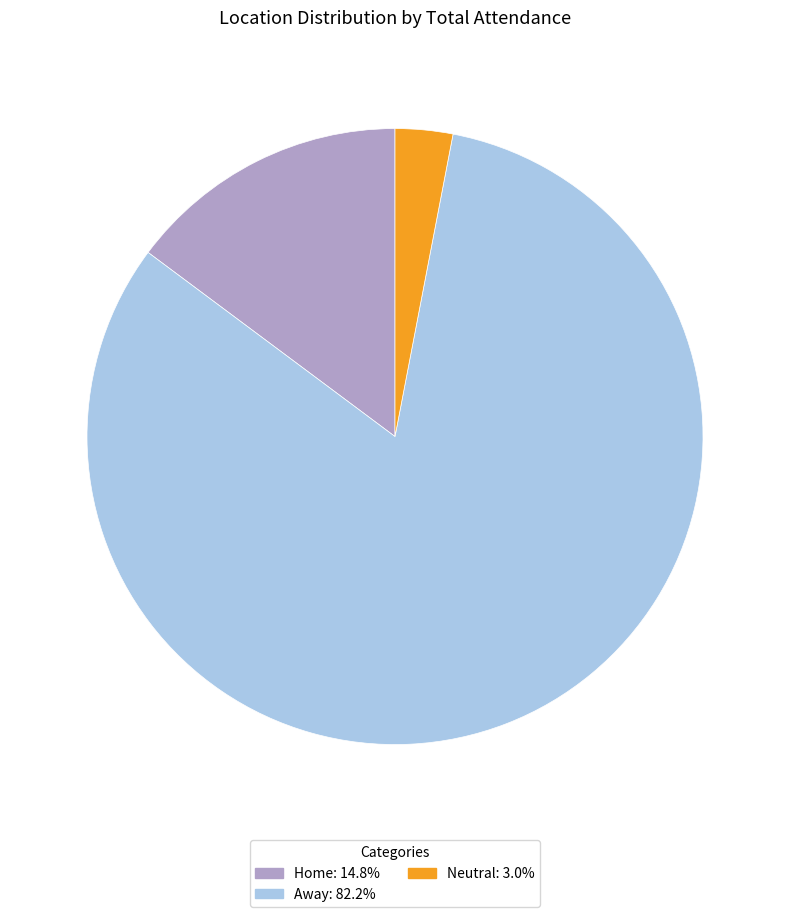

Does any single category account for the majority?

Yes